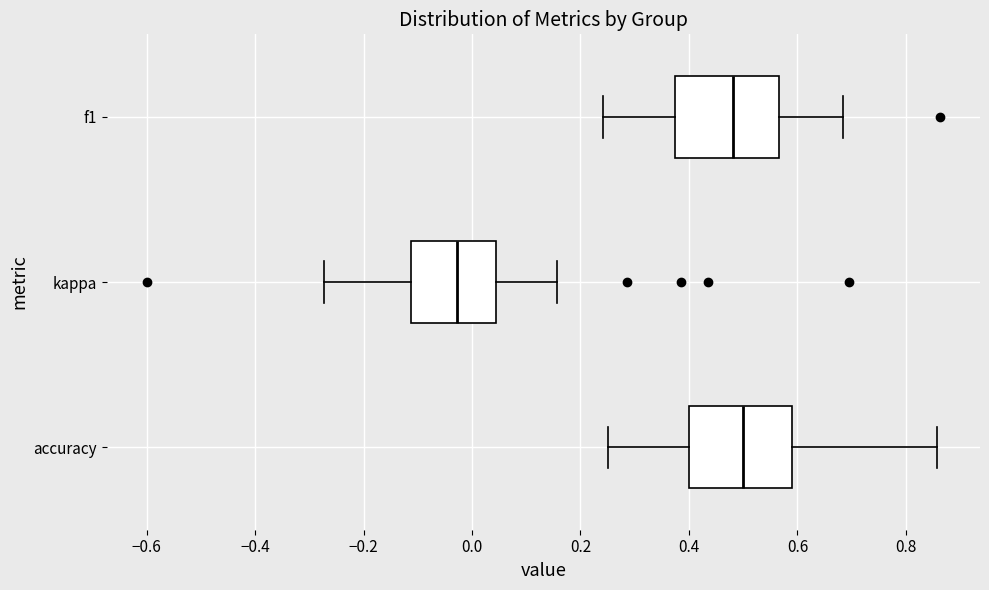

Reading bottom to top, transcribe this box plot: for each box, give where its median line is, the range the box spans, and where its two whiskers end, as read against the x-axis. The values are not printed on the chart, so give them approximately, as read against the axis.

accuracy: median 0.50, box 0.40 to 0.60, whiskers 0.26 to 0.86
kappa: median -0.02, box -0.12 to 0.04, whiskers -0.28 to 0.16
f1: median 0.48, box 0.38 to 0.56, whiskers 0.24 to 0.68